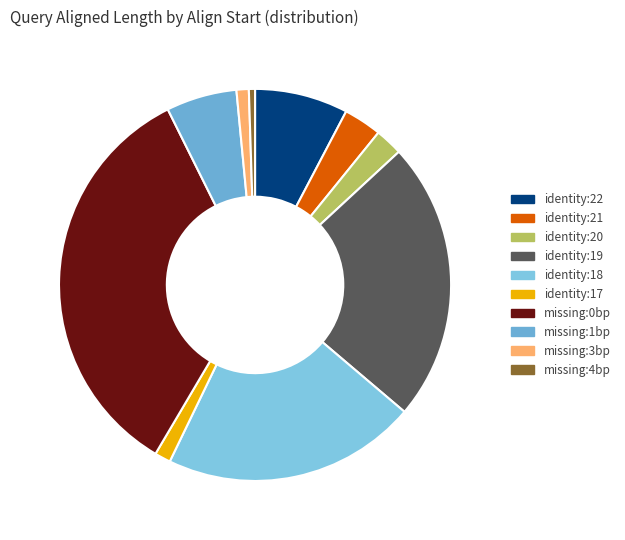

How many slices are in this pie chart?

10